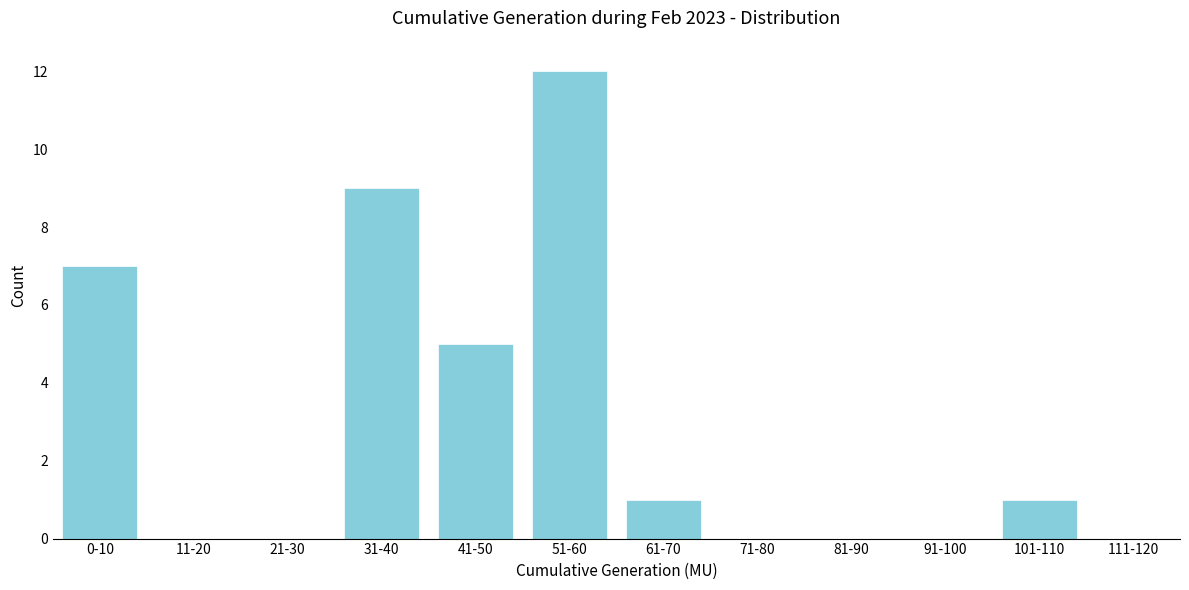

Reading left to right, what are all the values shown in this chart?

0-10=7	11-20=0	21-30=0	31-40=9	41-50=5	51-60=12	61-70=1	71-80=0	81-90=0	91-100=0	101-110=1	111-120=0